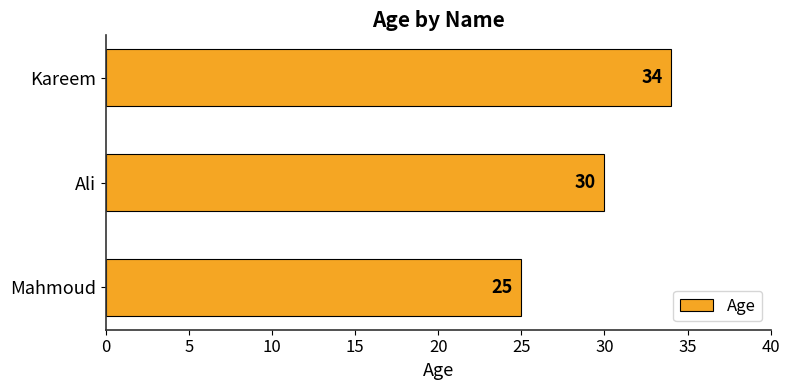

Reading top to bottom, list all the values displayed in this chart.

34	30	25